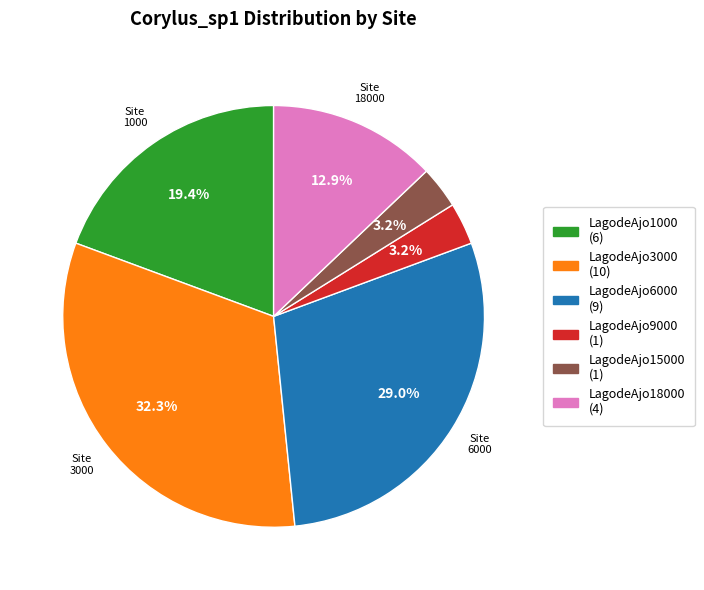

Is there any slice that represents more than half of the pie?

No